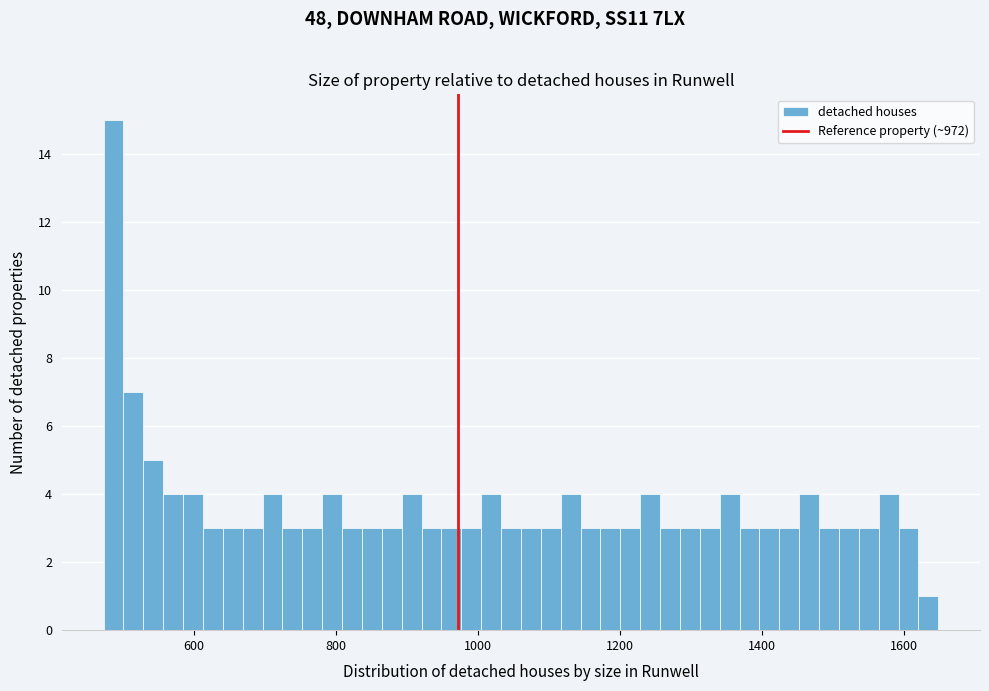

Read against the x-axis, roughly where is the centre of the tallest bar?

480